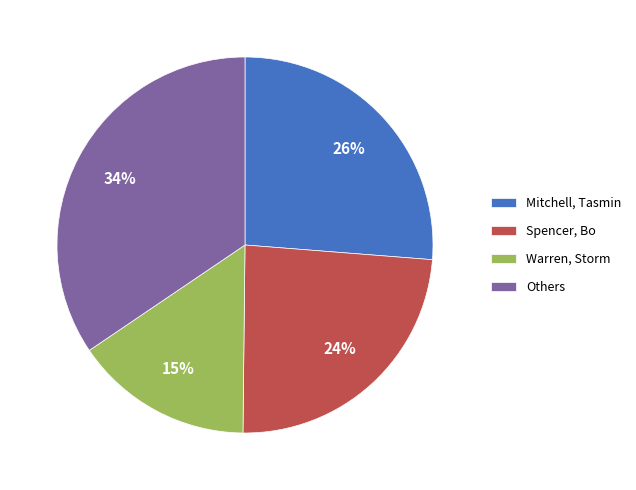

How many slices are in this pie chart?

4